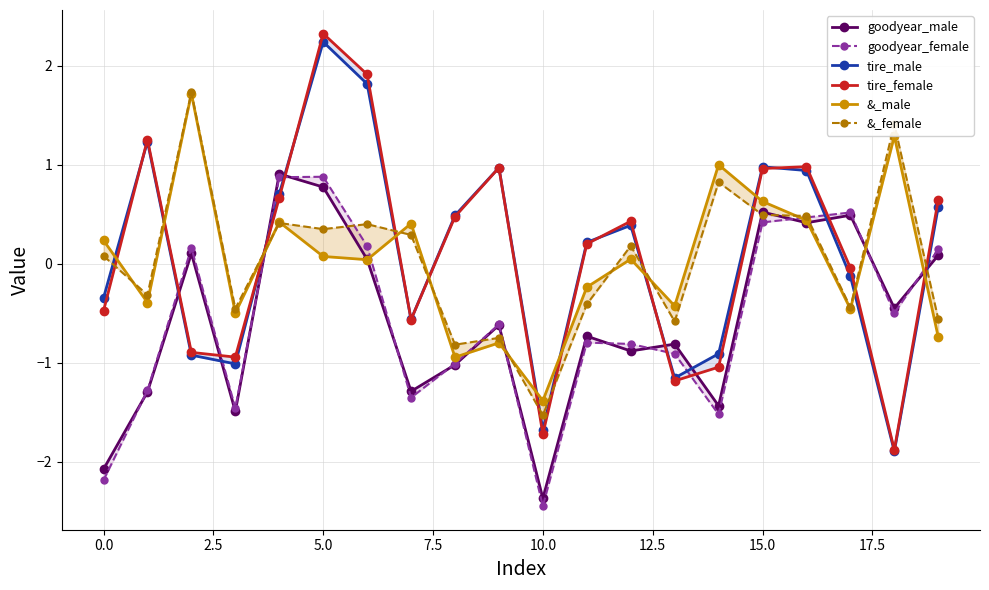

Which series has the largest range (max minus min)?

tire_female